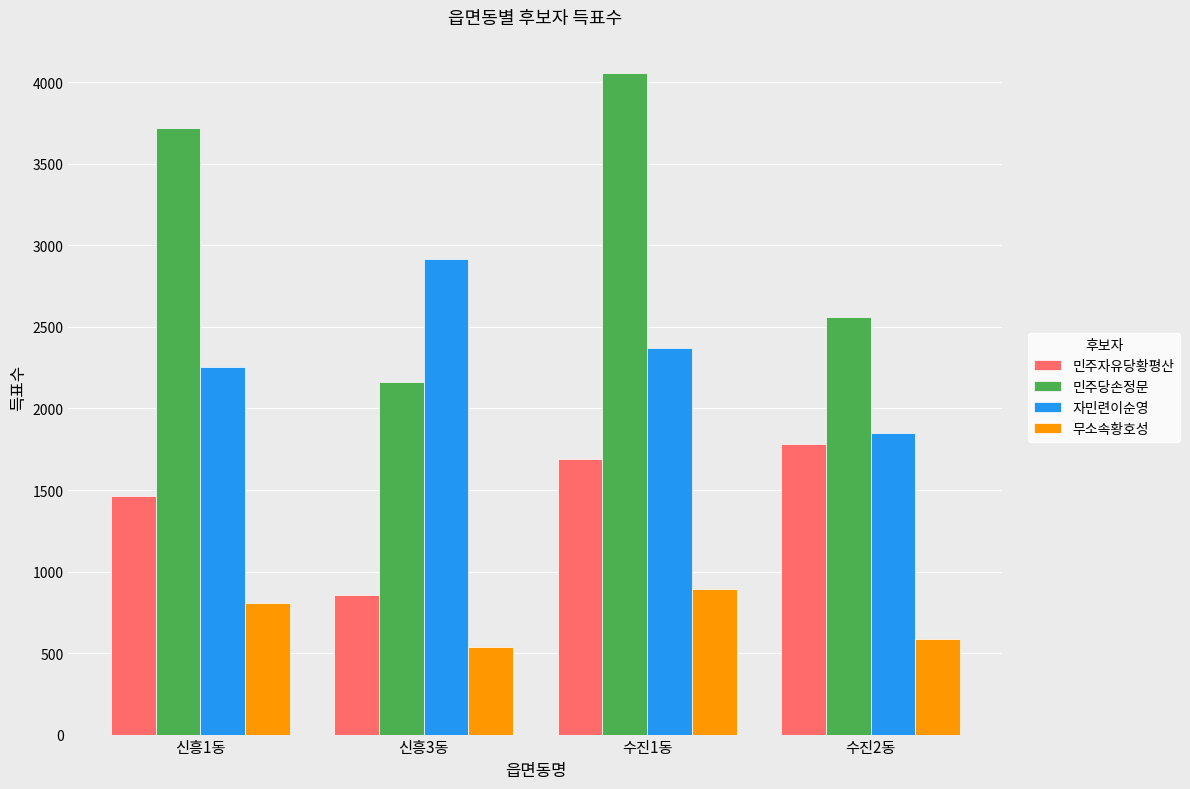

Which series has the largest total across all categories?

민주당손정문